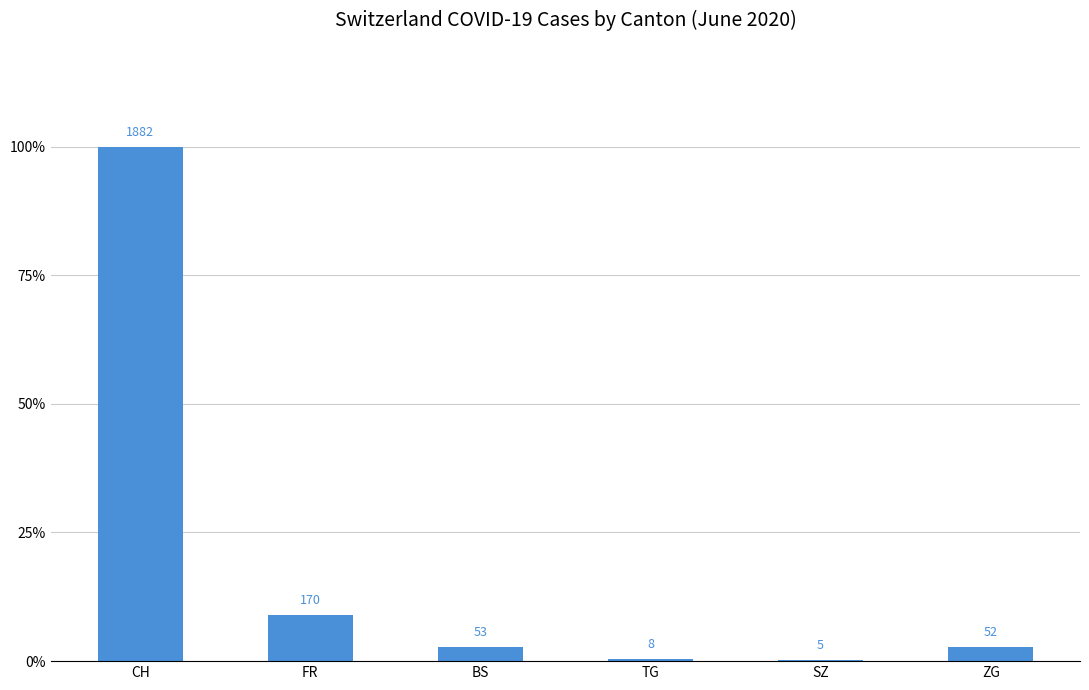

At which label is the value closest to 943?

FR